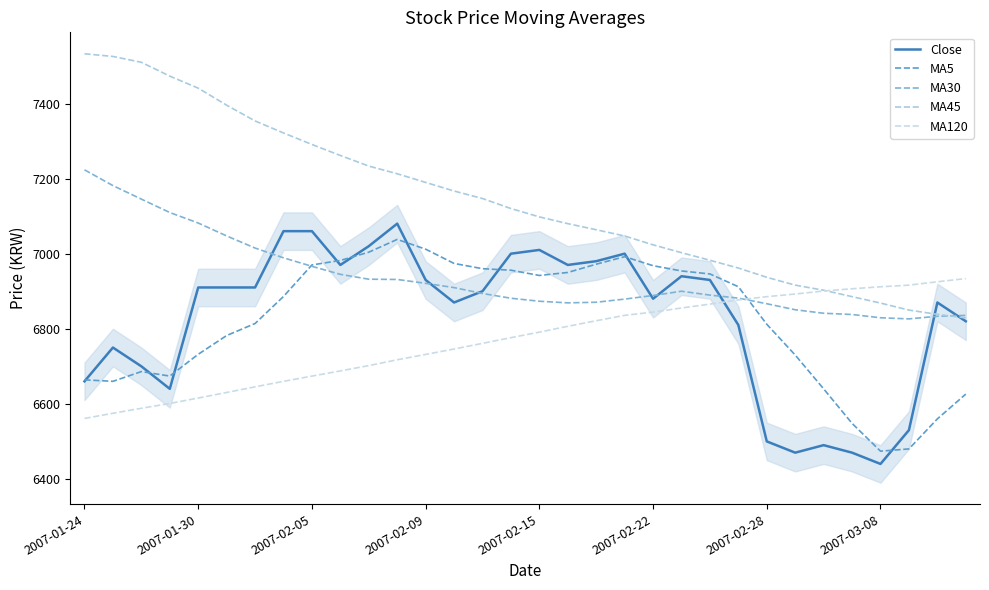

How many times do MA30 and MA5 cross each other?

2